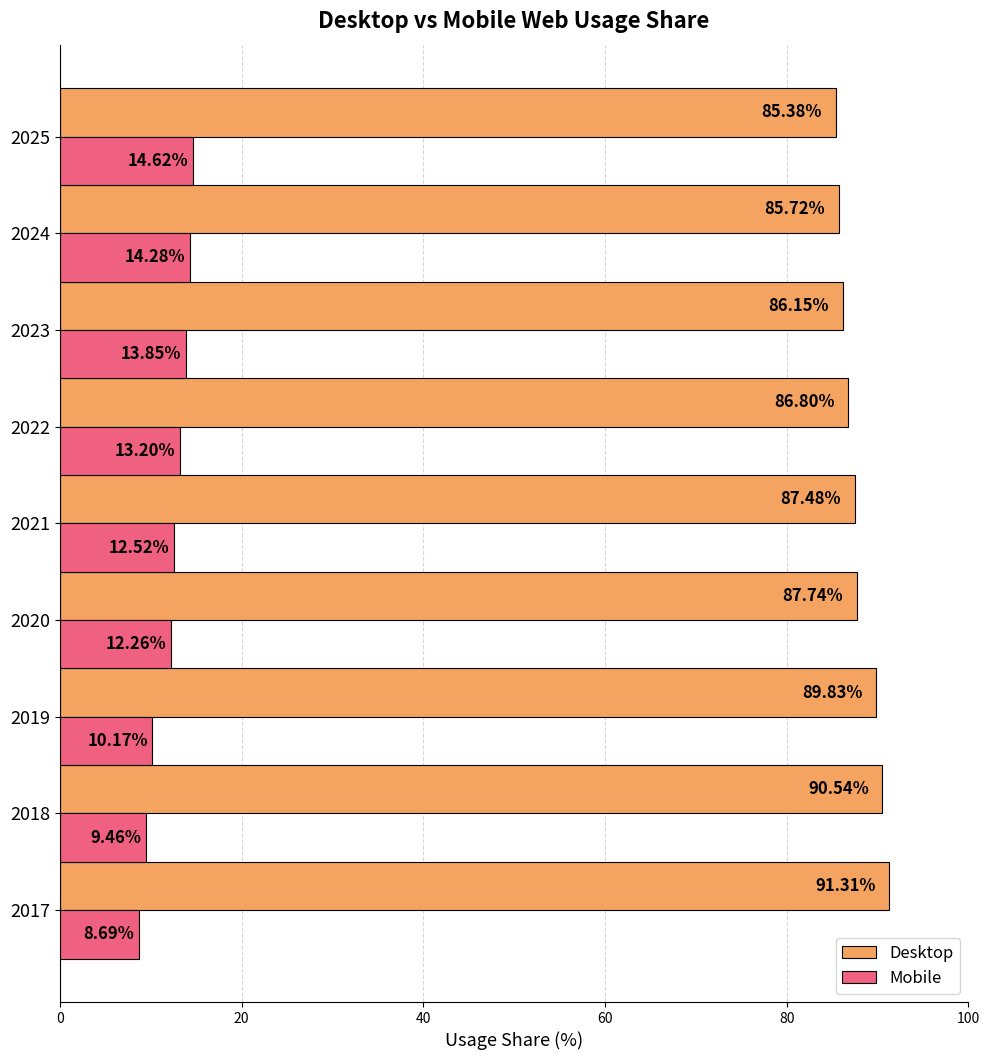

What is the spread (max minus min) of values at 2021?

75.0